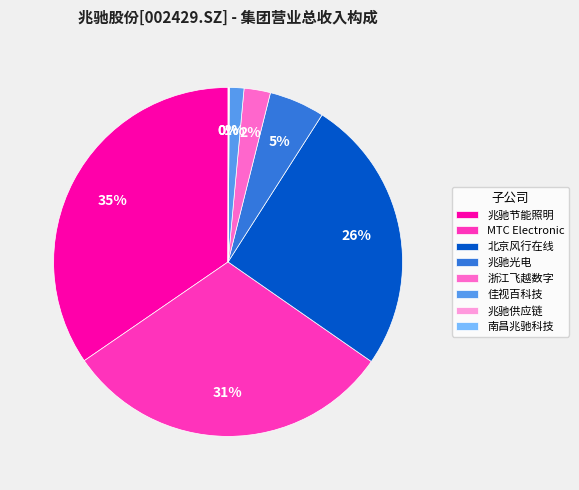

To the nearest percent, what is the difference between the largest and smallest slice percentages?

35%